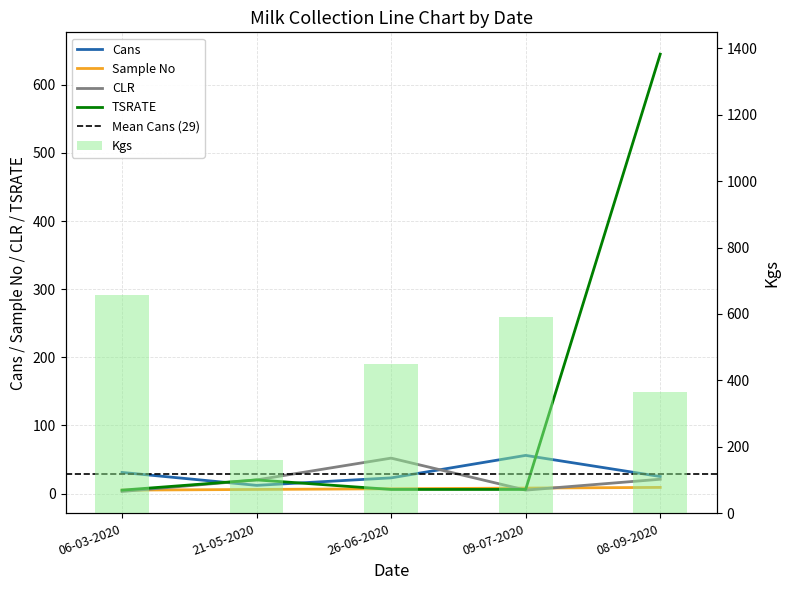

What is the total value across all series at 21-05-2020?

218